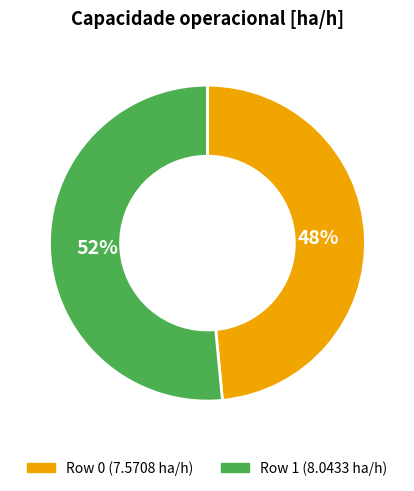

Is there any slice that represents more than half of the pie?

Yes